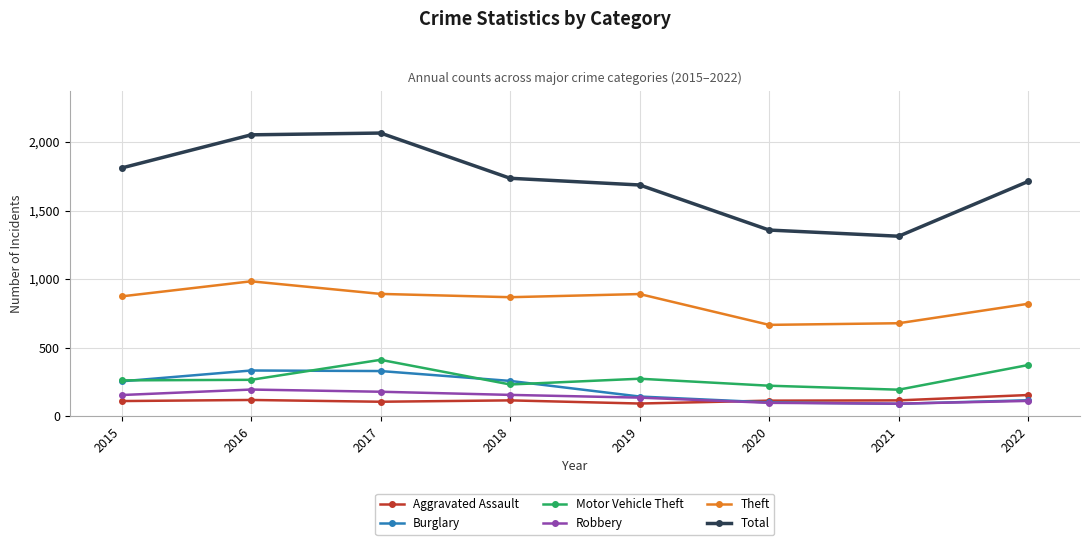

True or false: Motor Vehicle Theft has a value of 542 at 2022.

False